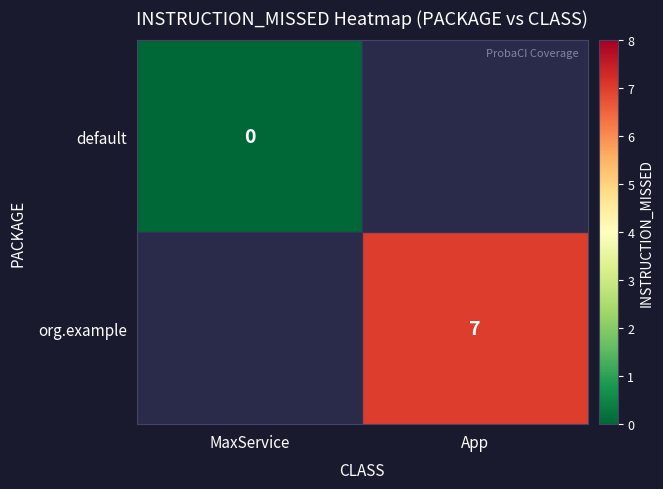

True or false: org.example has a value of 4 at App.

False